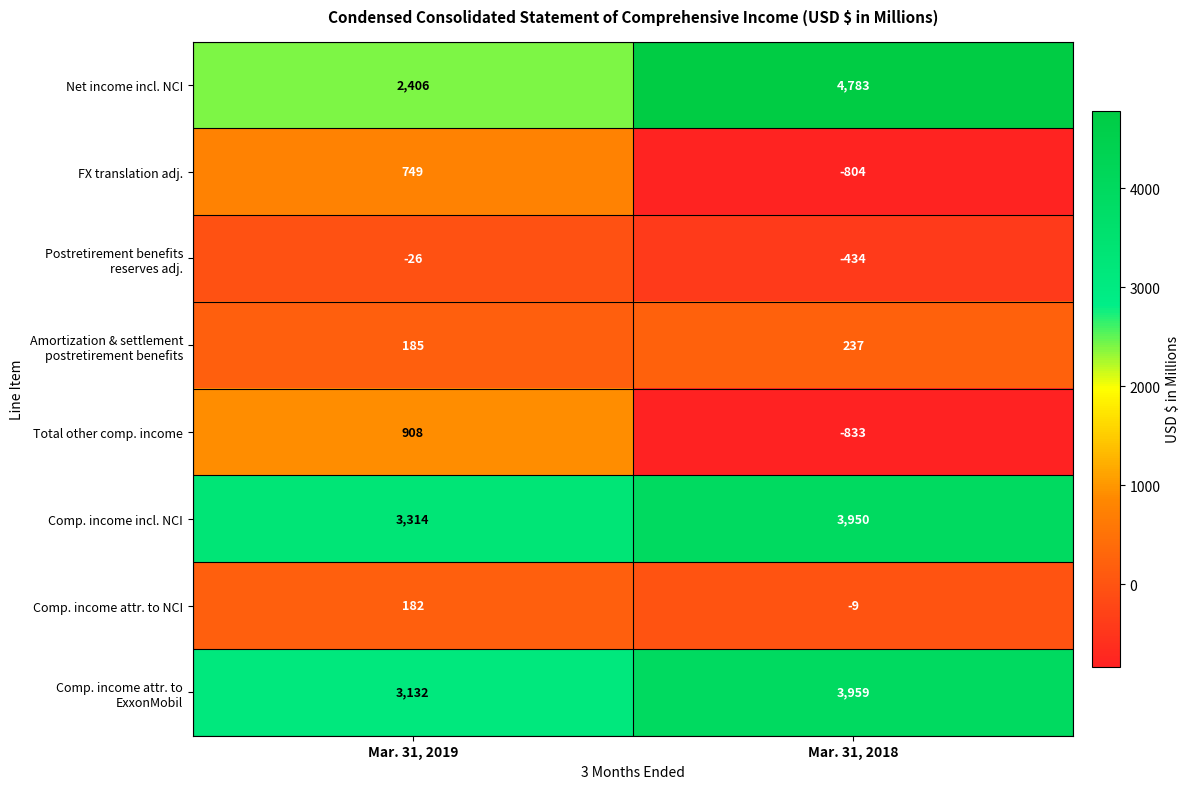

What is the total value across all series at Mar. 31, 2019?

10850